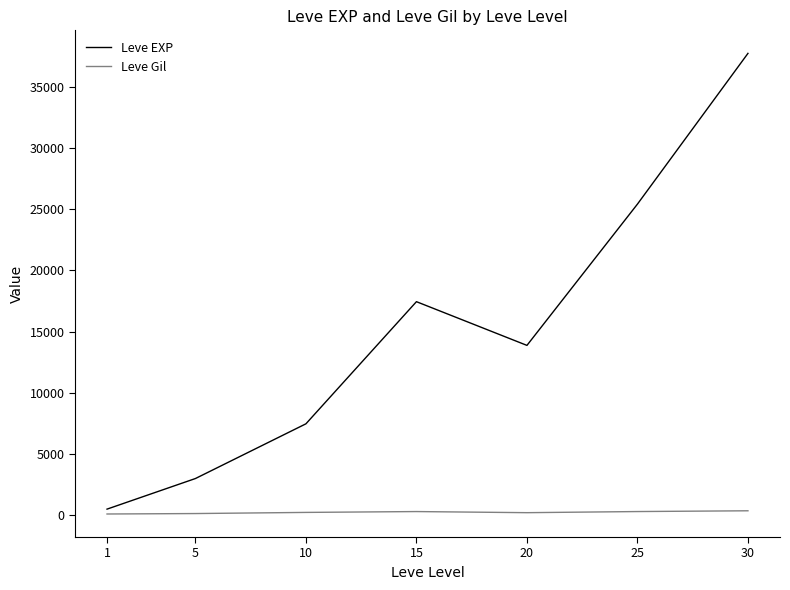

What is the difference between the Leve EXP values at 1 and 25?

24899.8